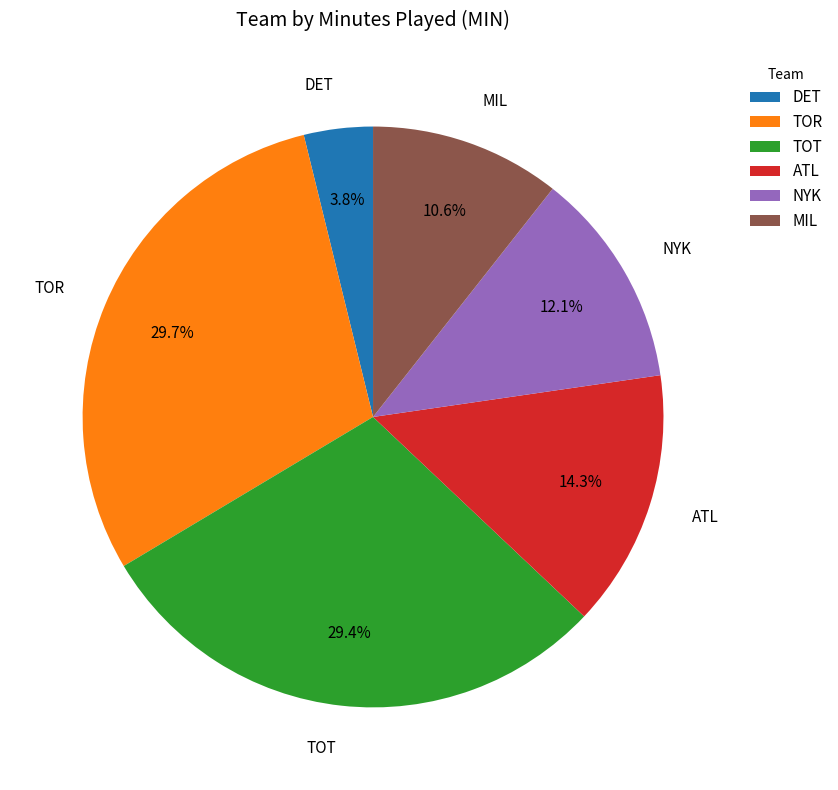

The MIL slice represents 19% of the pie. True or false?

False